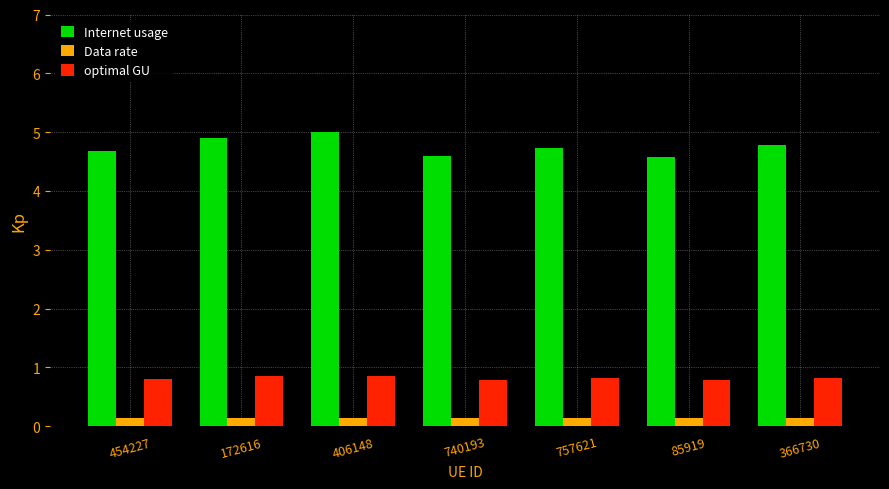

What is the lowest value of the Data rate series?

0.1